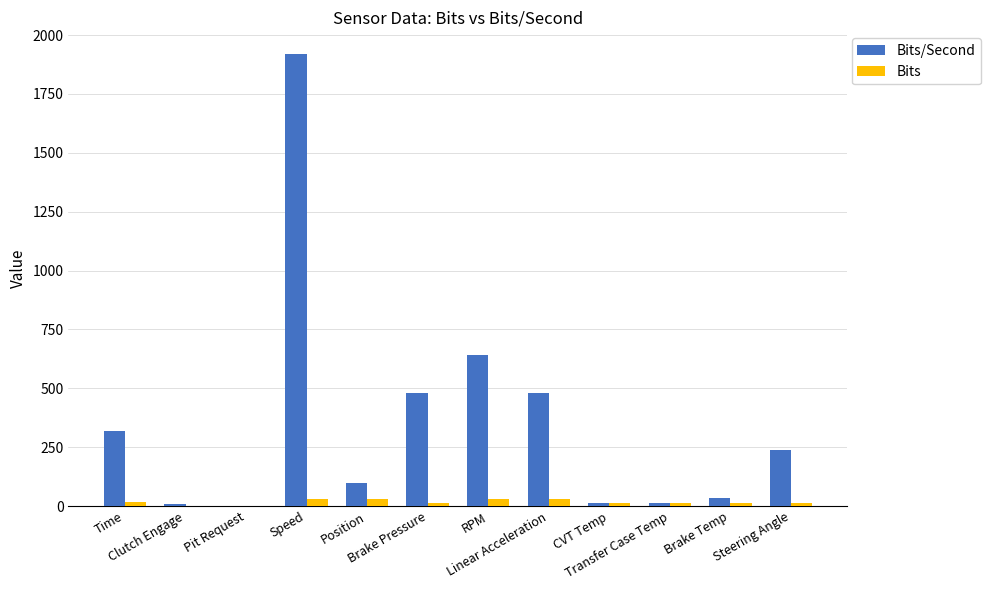

What is the maximum value for Bits/Second?

1920